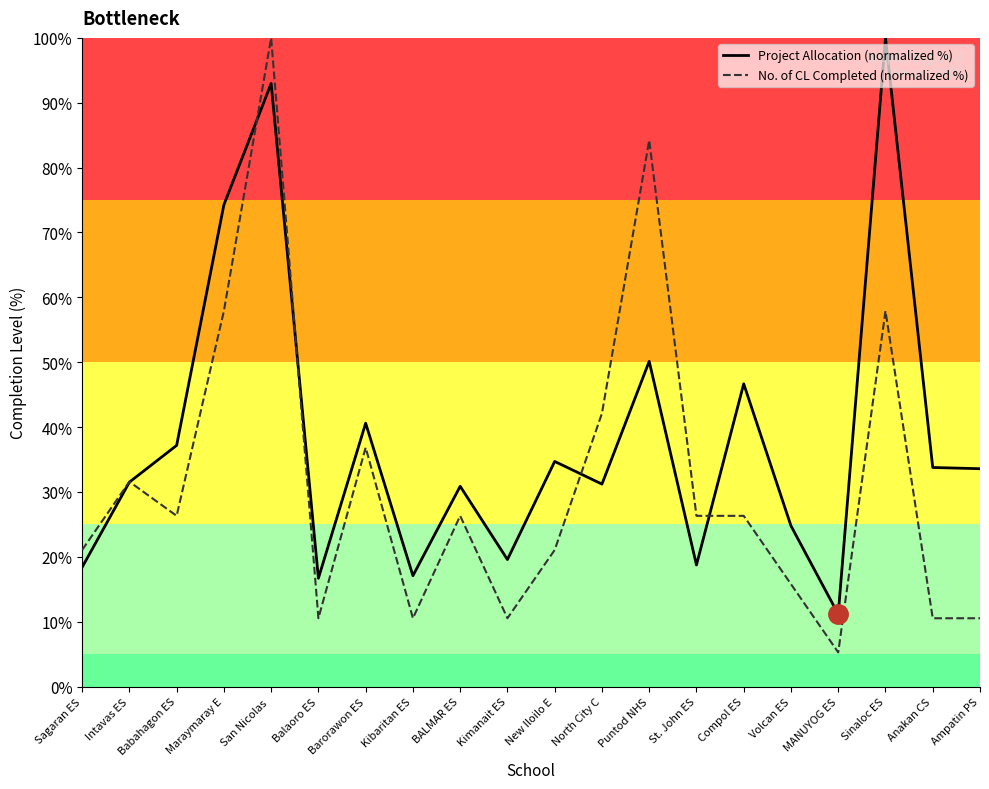

Which series changed the most between Maraymaray E and Balaoro ES?

Project Allocation (normalized %)